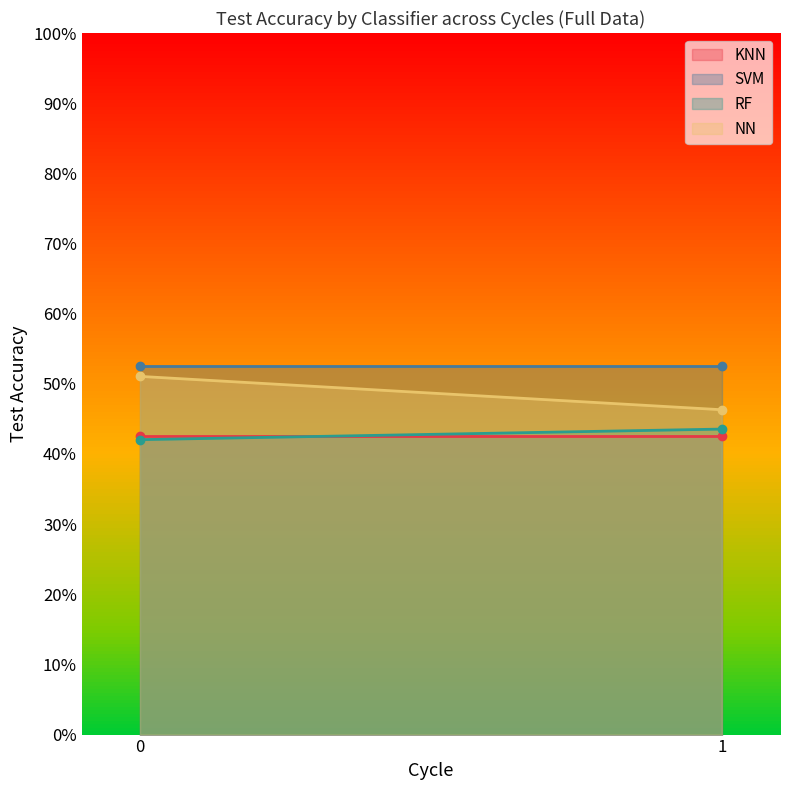

Reading left to right, what are all the values shown in this chart?

KNN: 0.4	0.4
SVM: 0.5	0.5
RF: 0.4	0.4
NN: 0.5	0.5